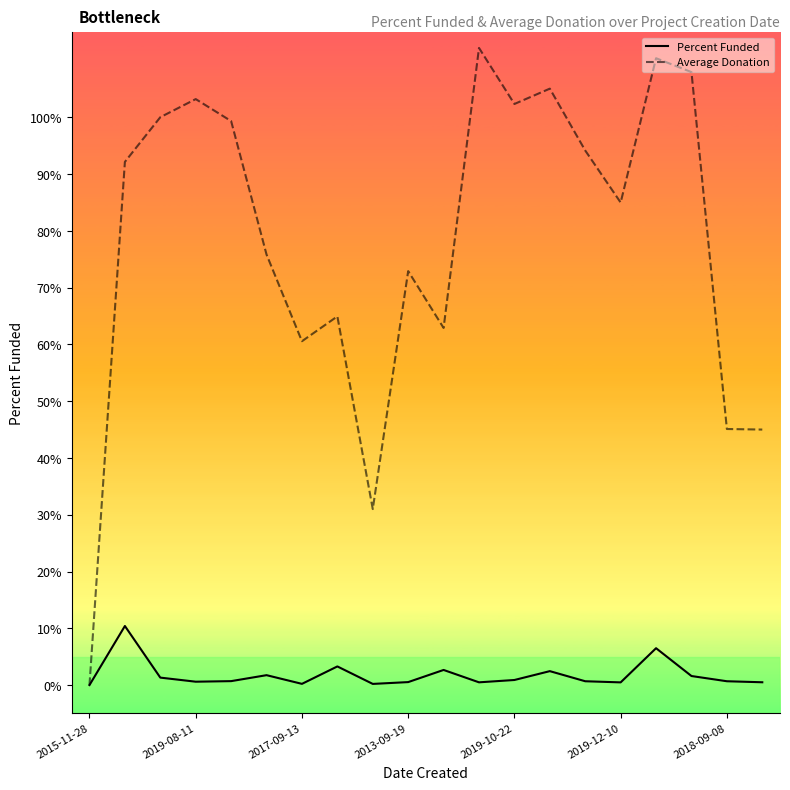

What are all the series names shown in the legend?

Percent Funded, Average Donation